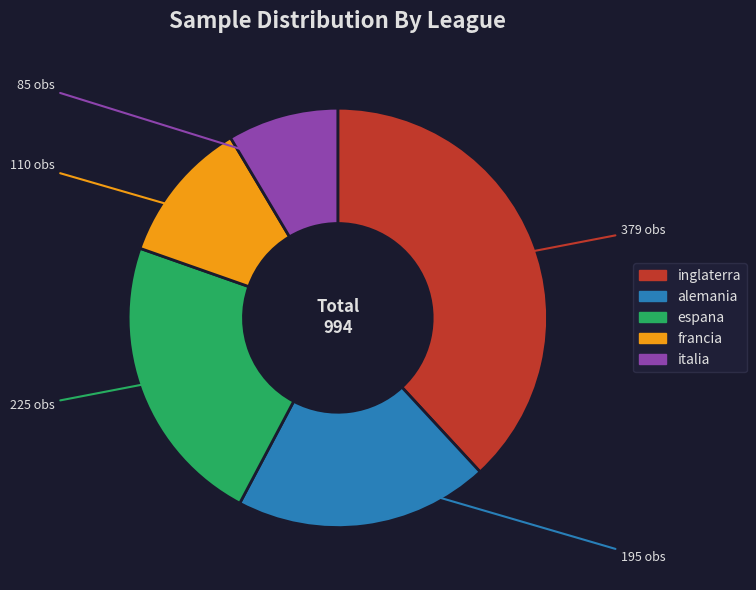

Which category has the smallest portion of the pie?

italia